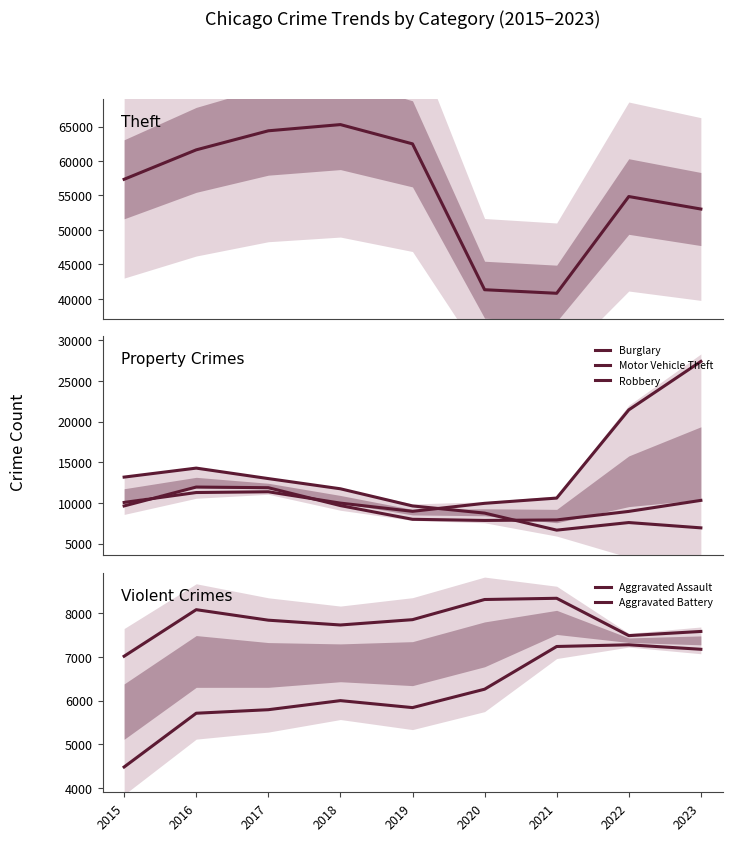

True or false: Theft and Robbery cross at least once.

False